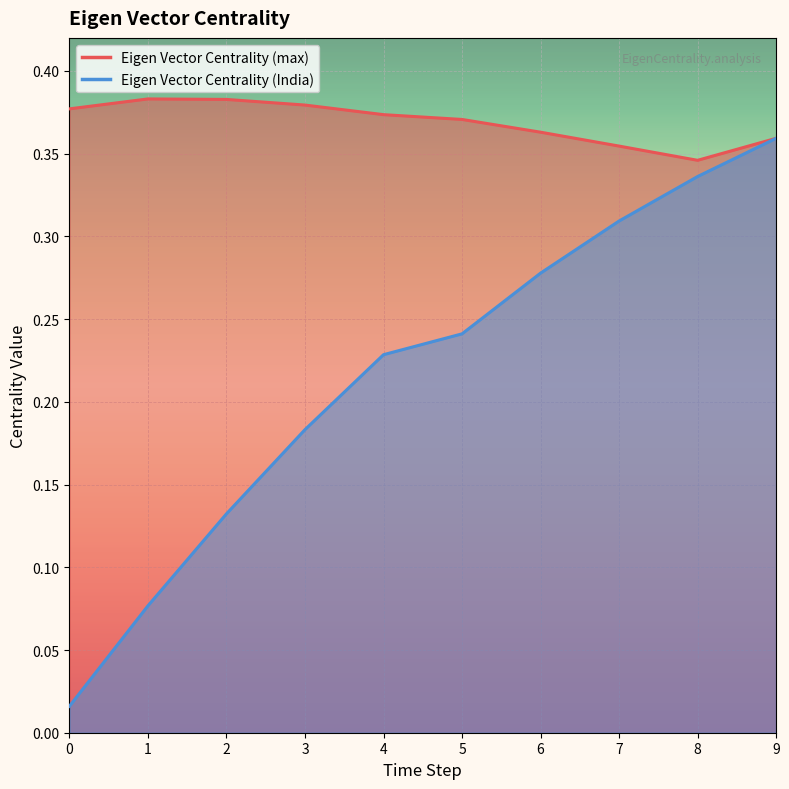

What is the difference between the maximum and minimum values in the Eigen Vector Centrality (India) series?

0.3